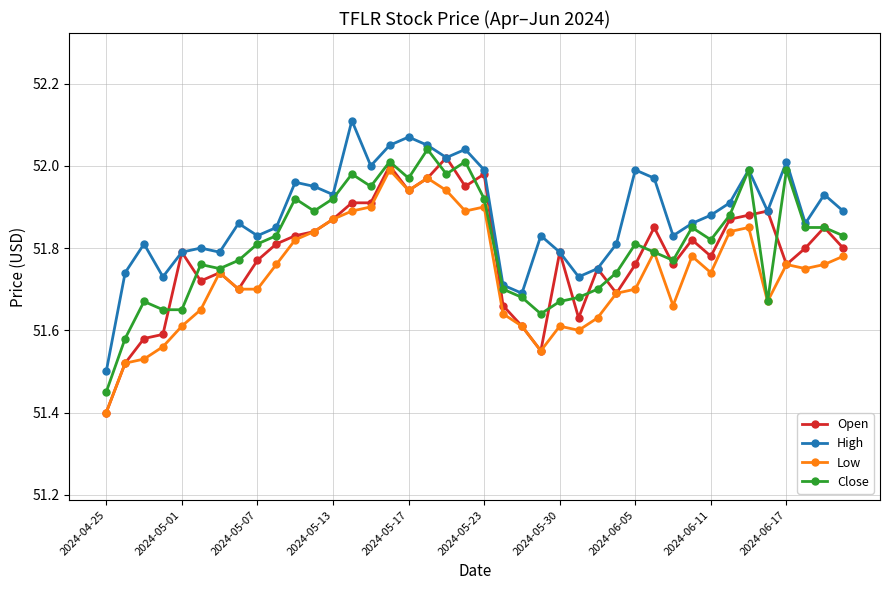

True or false: Close has more than 1 interior local peaks.

True